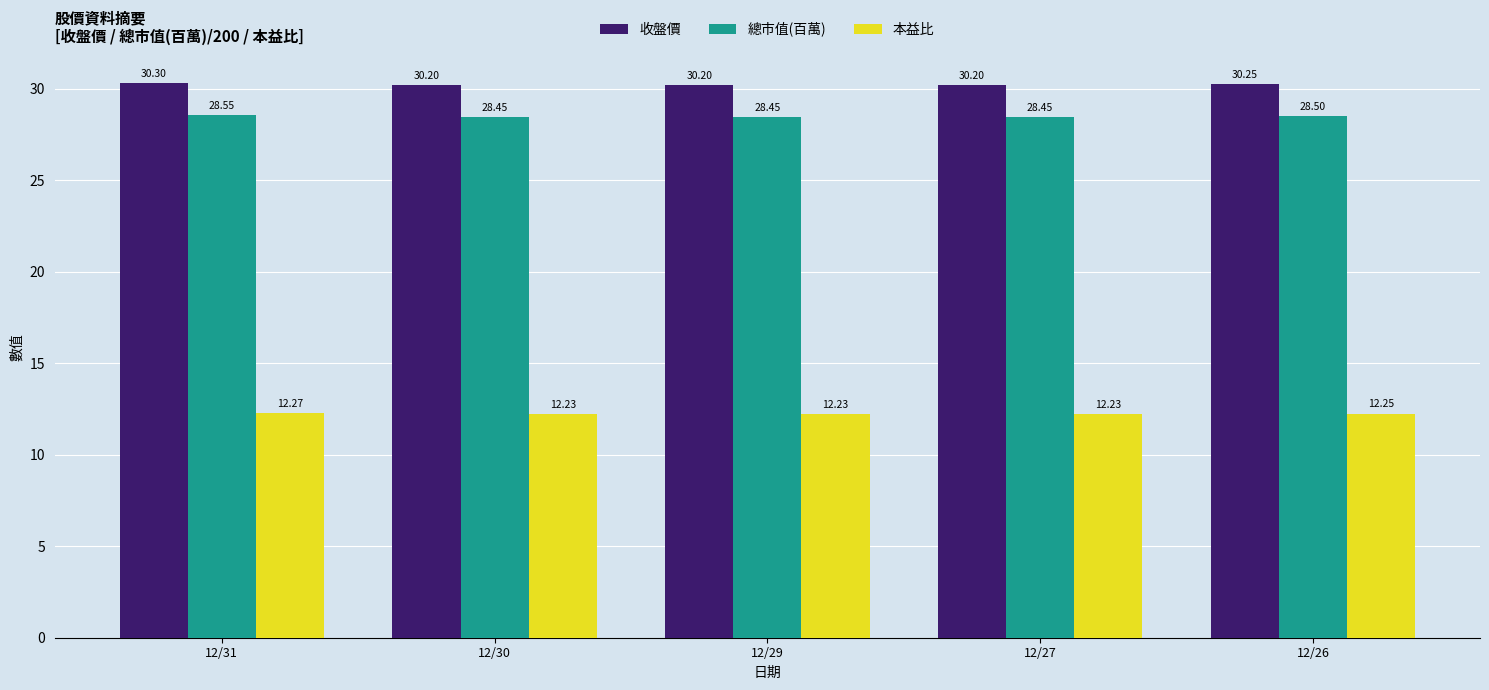

Is the value of 本益比 at 12/31 greater than the value of 收盤價 at 12/26?

No